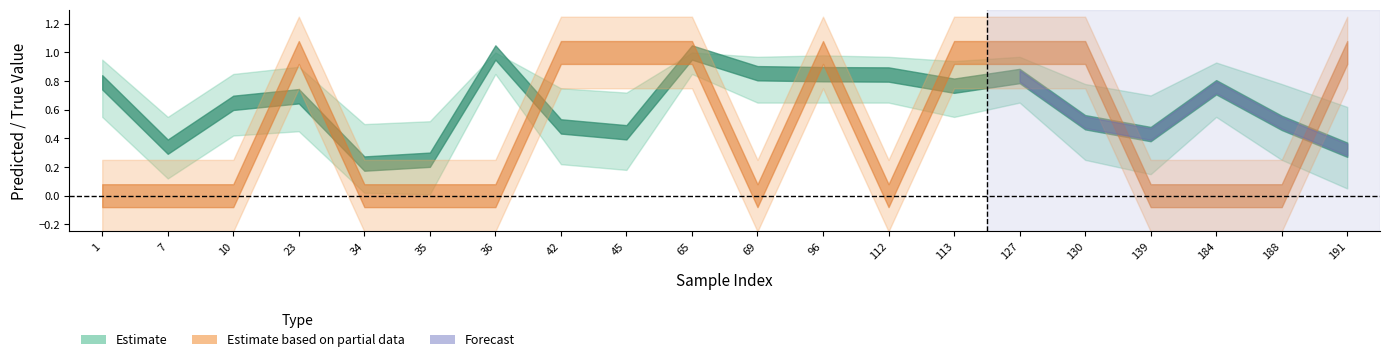

What is the difference between the y_pred_upper values at 65 and 35?

0.5